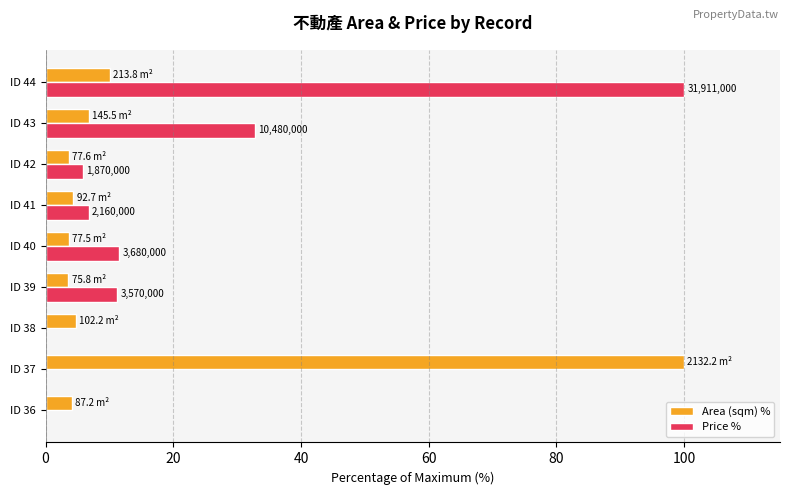

At which label is Area (sqm) % closest to 51?

ID 44